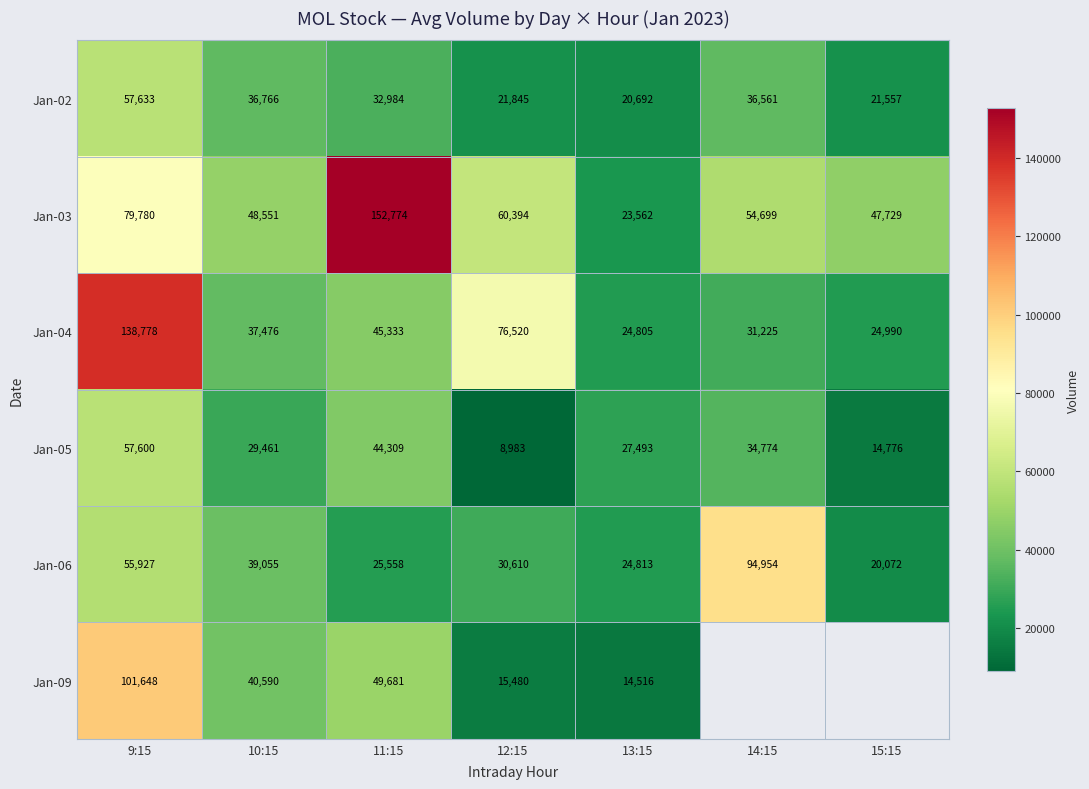

At 9:15, list the series in order from largest to smallest.

Jan-04, Jan-09, Jan-03, Jan-02, Jan-05, Jan-06